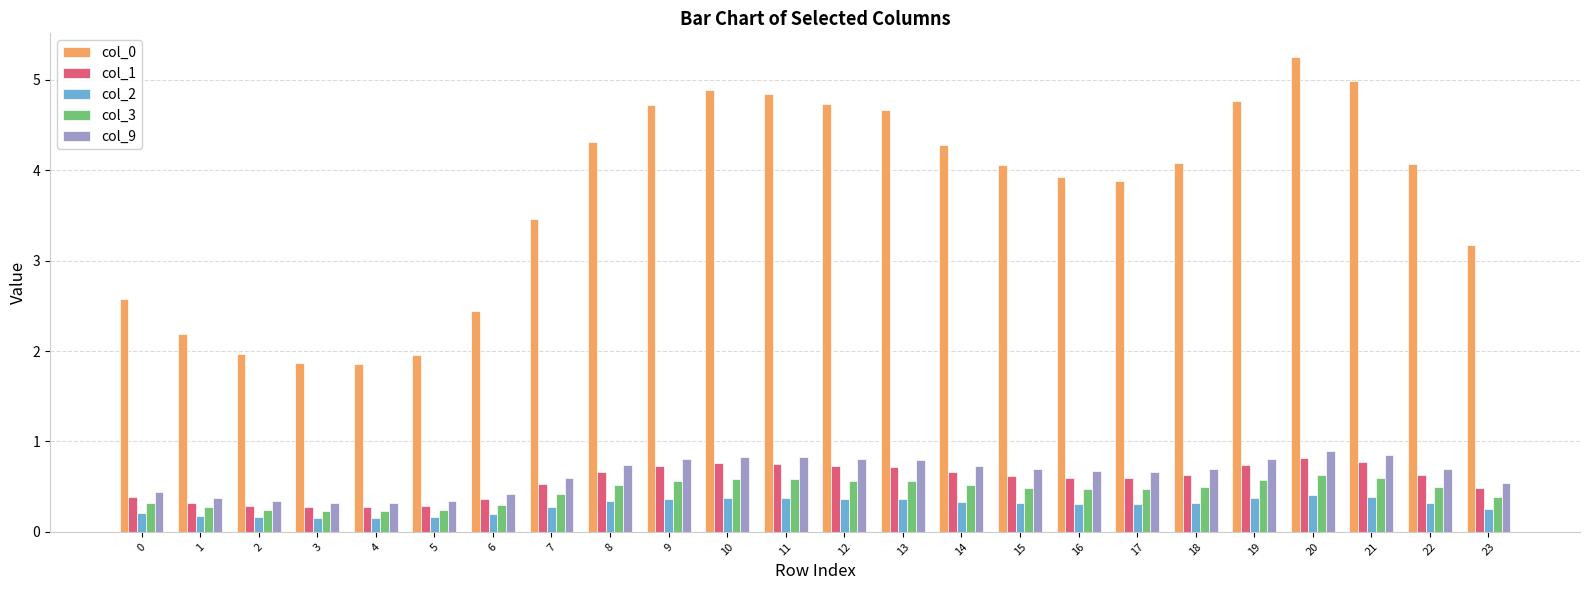

What is the difference between the maximum and minimum values in the col_2 series?

0.3